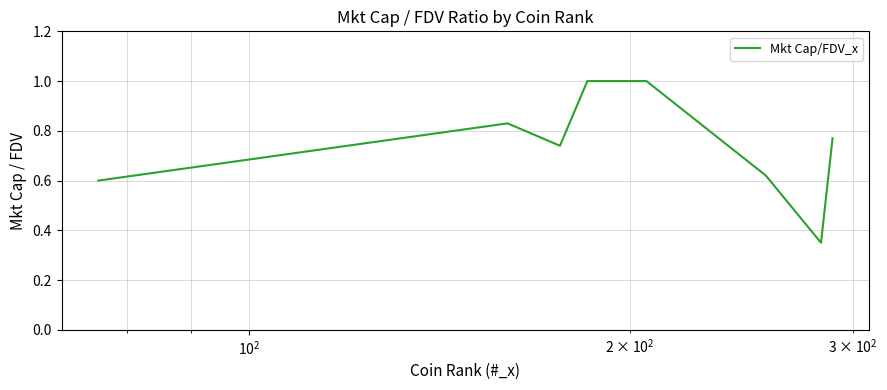

What is the greatest value displayed?

1.0